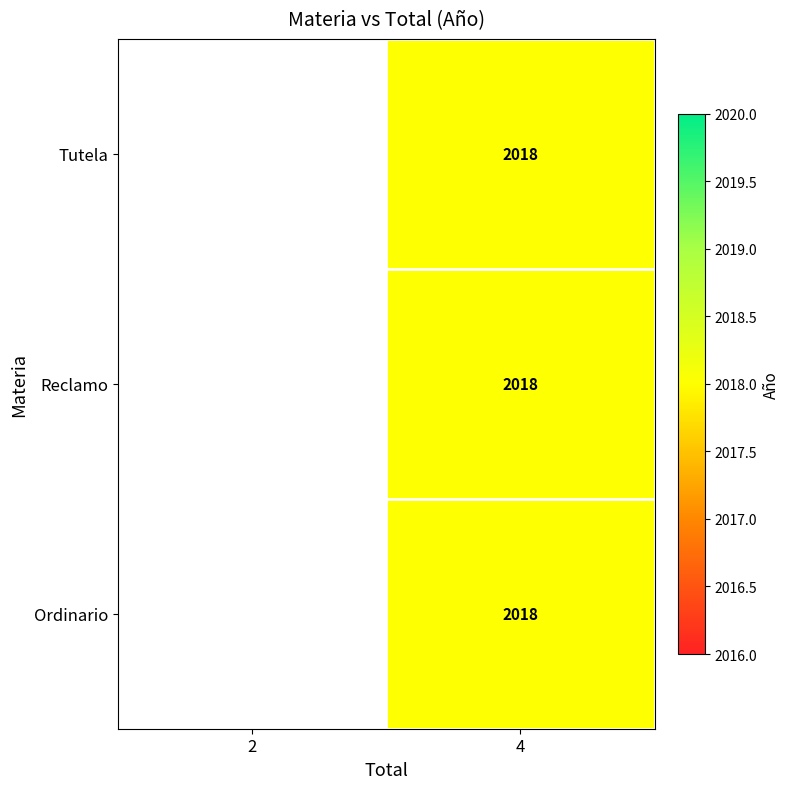

Read the Ordinario value at 4.

2018.0